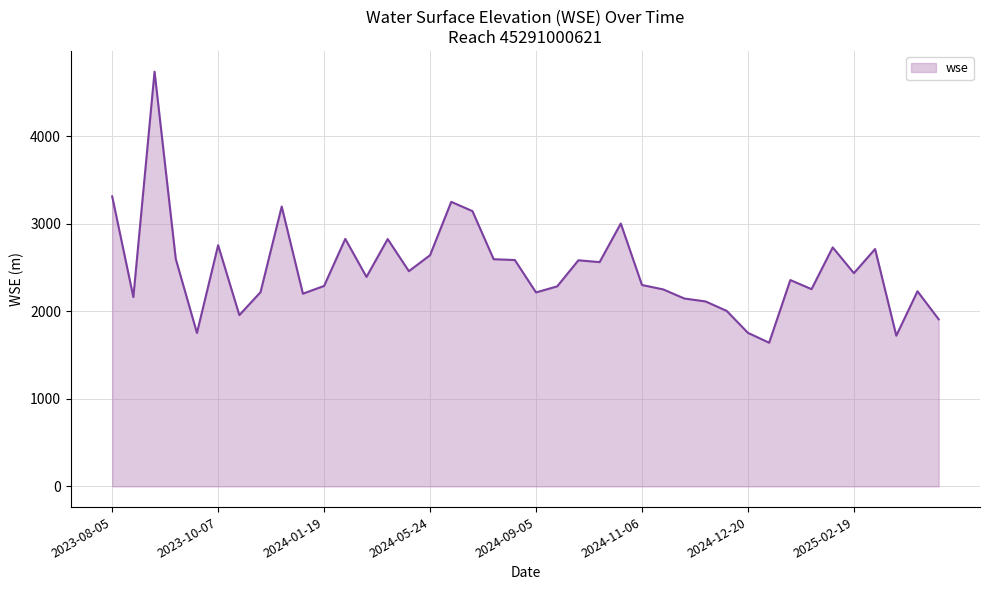

What is the difference between the maximum and minimum values?

3098.9